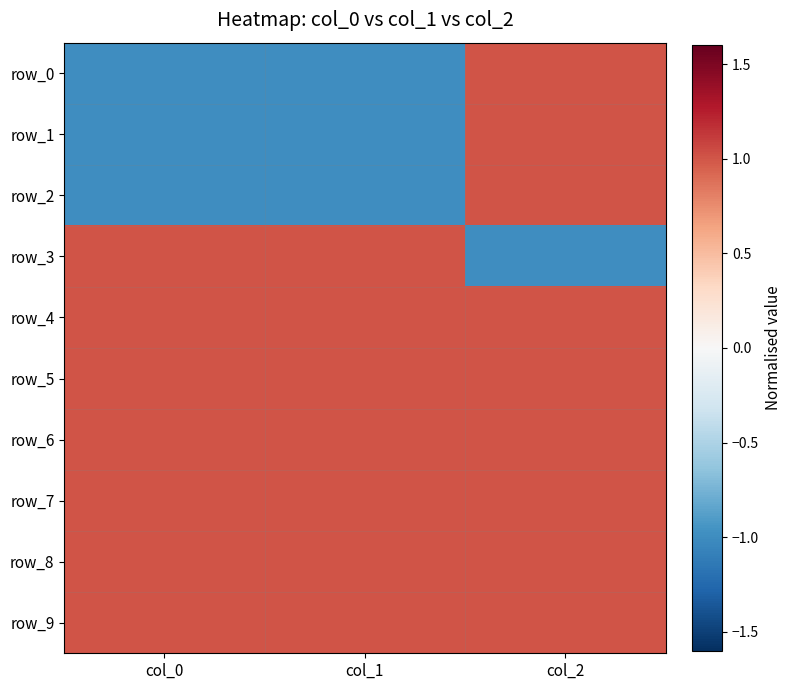

The row_4 series shows 1 at col_0. True or false?

True